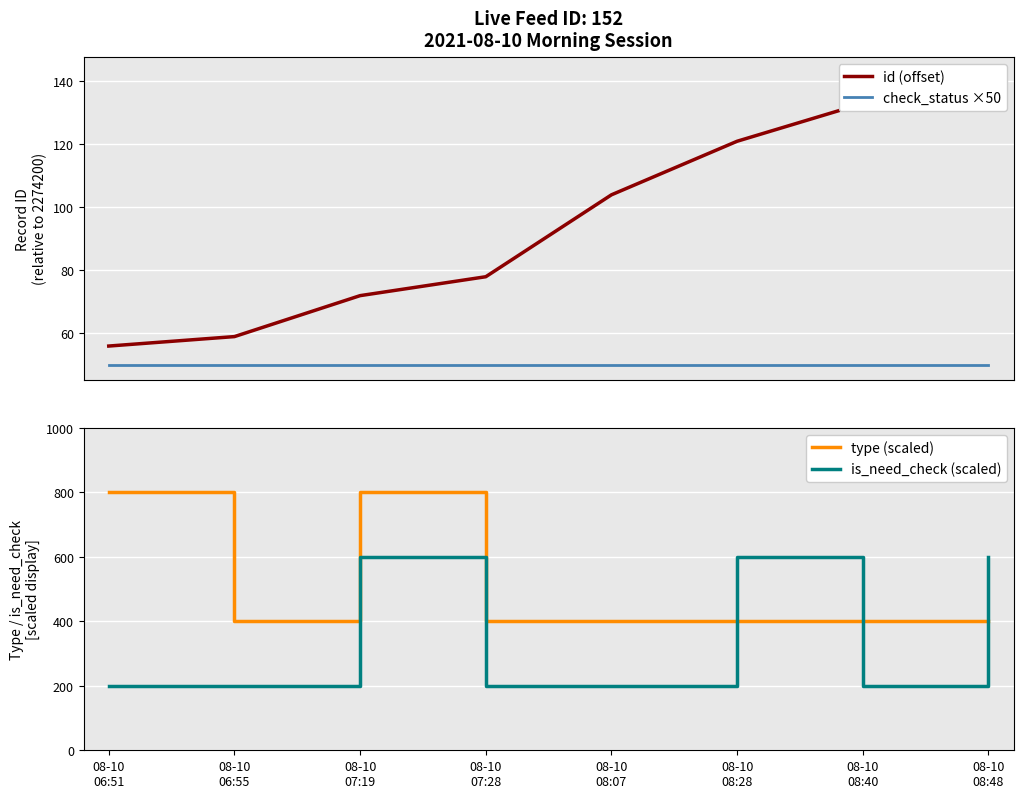

At how many categories does at least one series exceed 290?

8